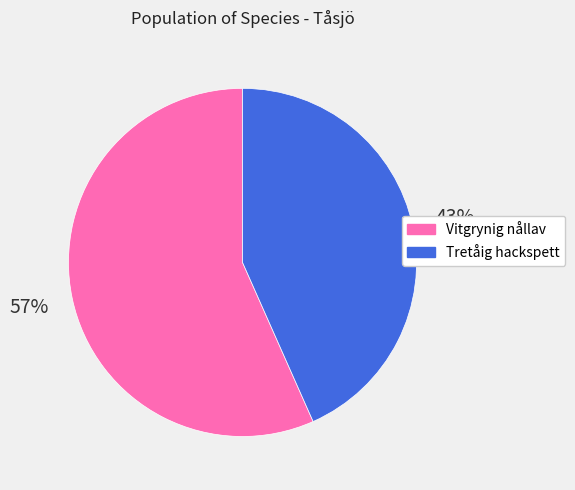

To the nearest percent, what is the combined percentage of Vitgrynig nållav and Tretåig hackspett?

100%